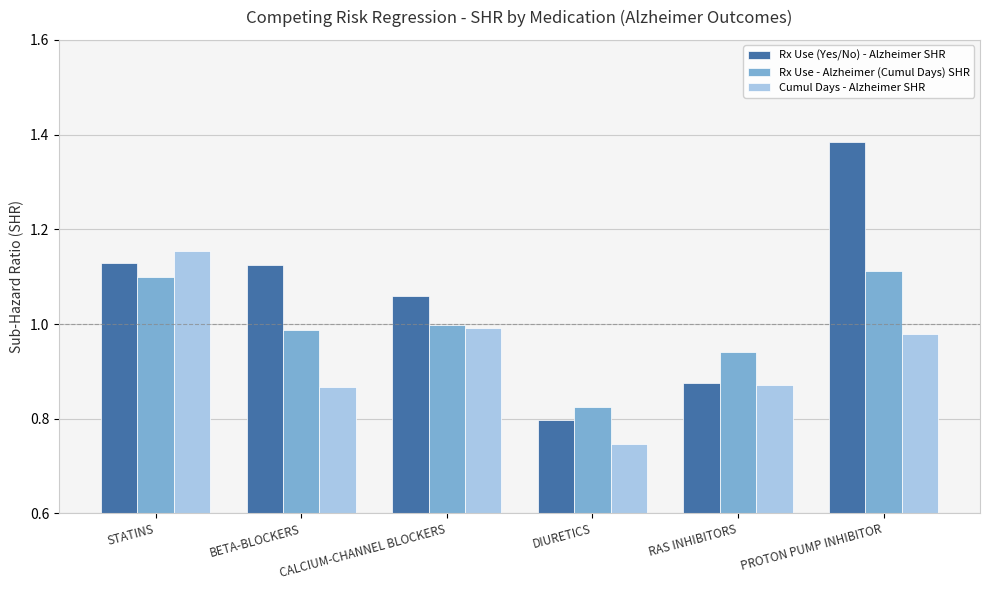

Where is Cumul Days - Alzheimer SHR nearest to the value 0?

DIURETICS